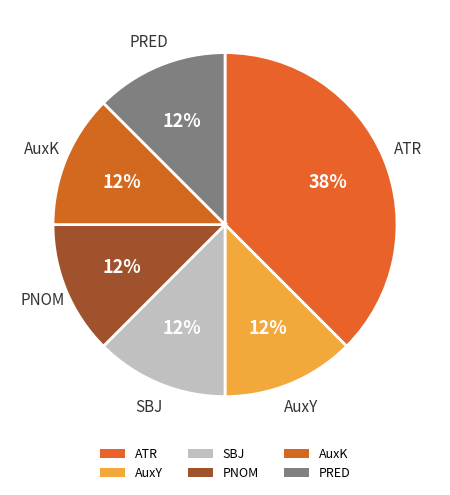

Does PNOM account for over 50% of the chart?

No